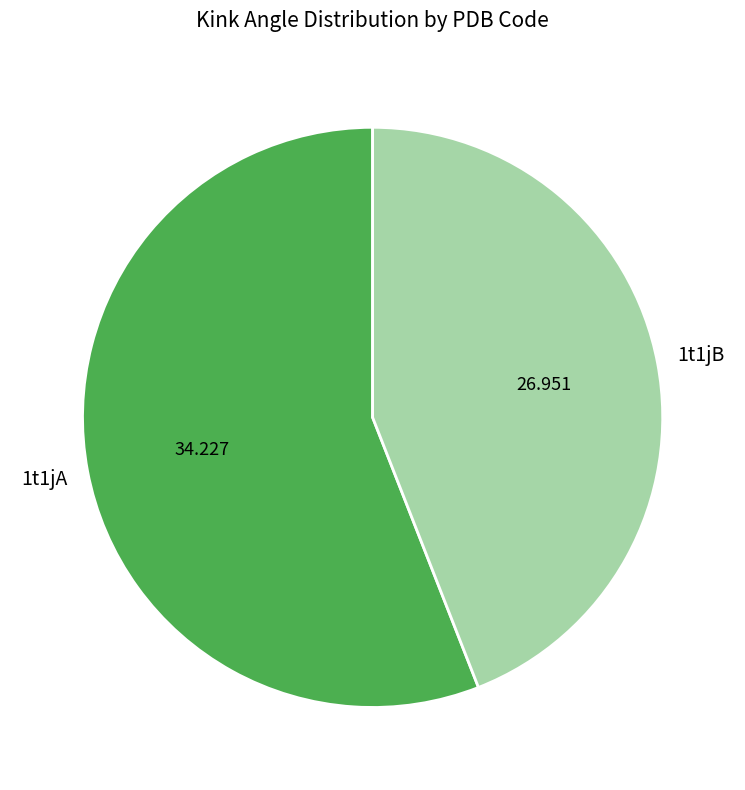

Does any single category account for the majority?

Yes